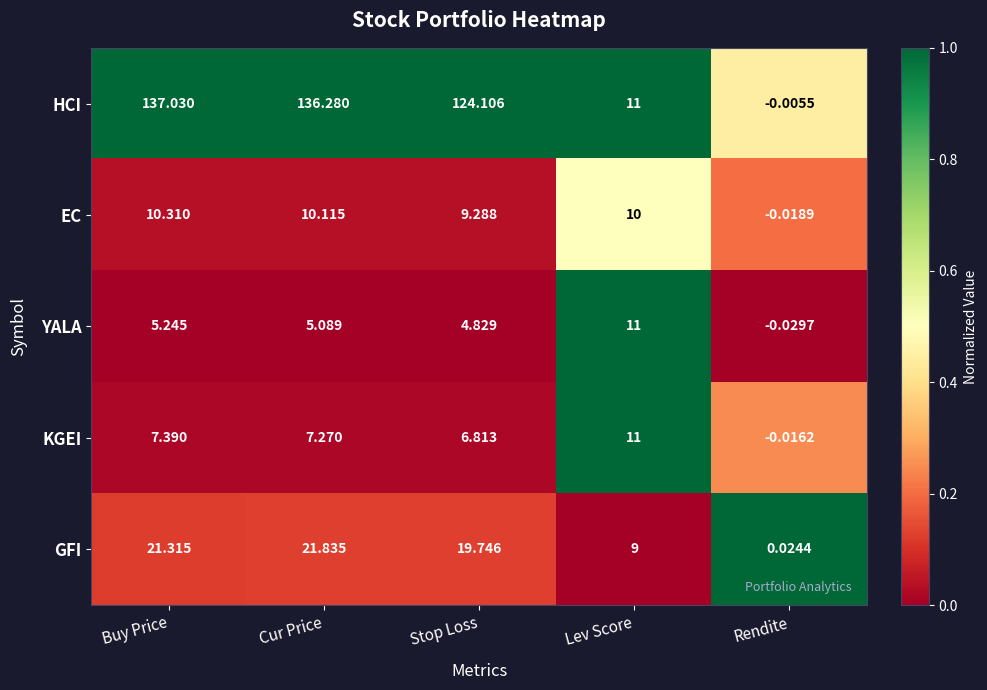

At which label does HCI reach its peak?

Buy Price